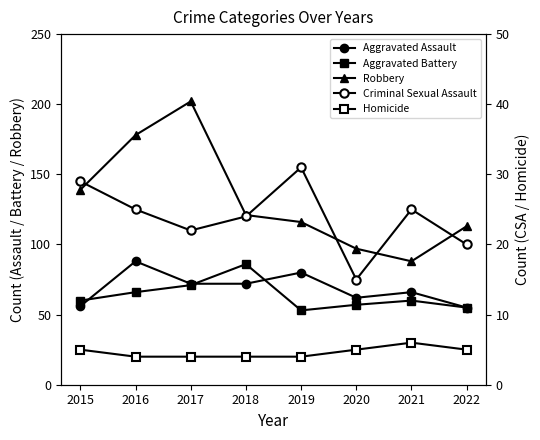

How many lines are shown in the chart?

5